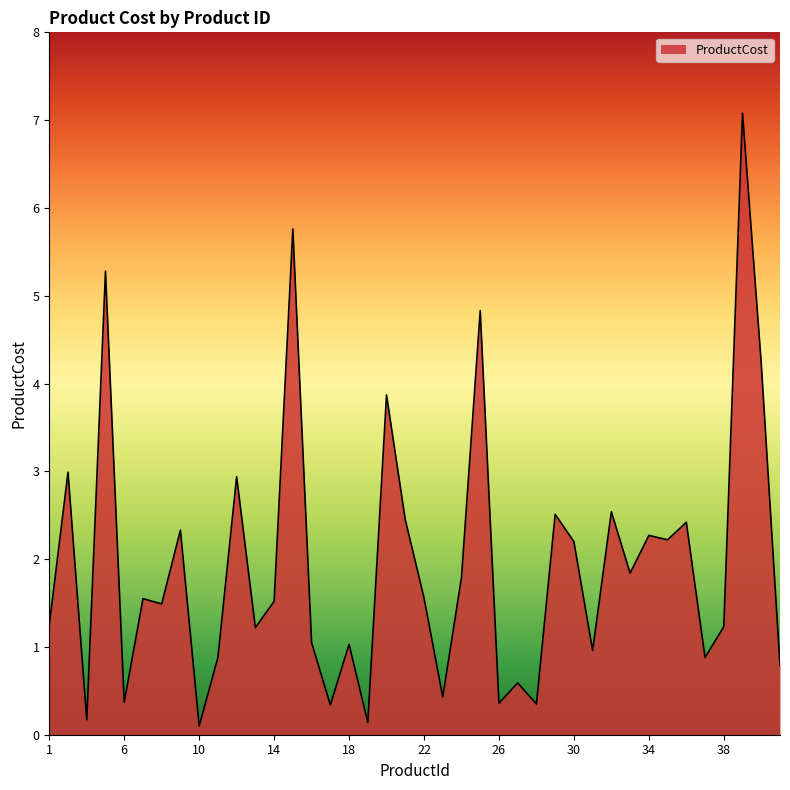

What is the maximum value shown in the chart?

7.1